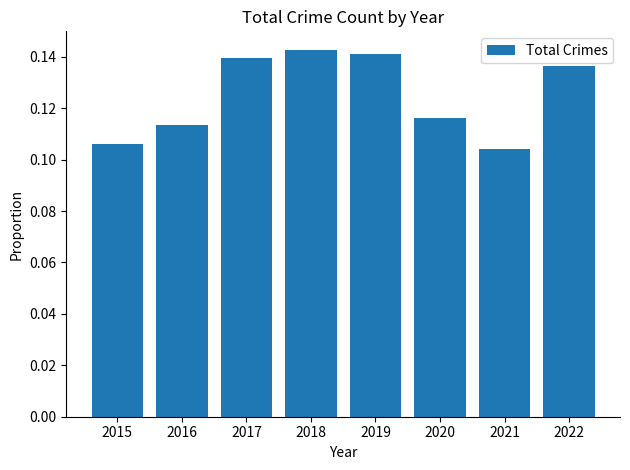

The chart shows a value of 0.2 at 2018. True or false?

False